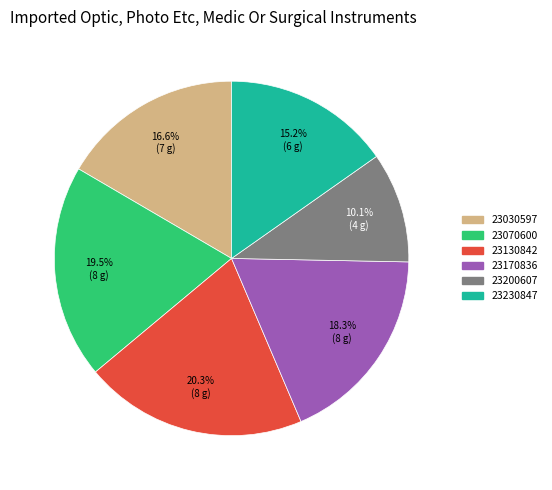

The 23200607 slice represents 10% of the pie. True or false?

True